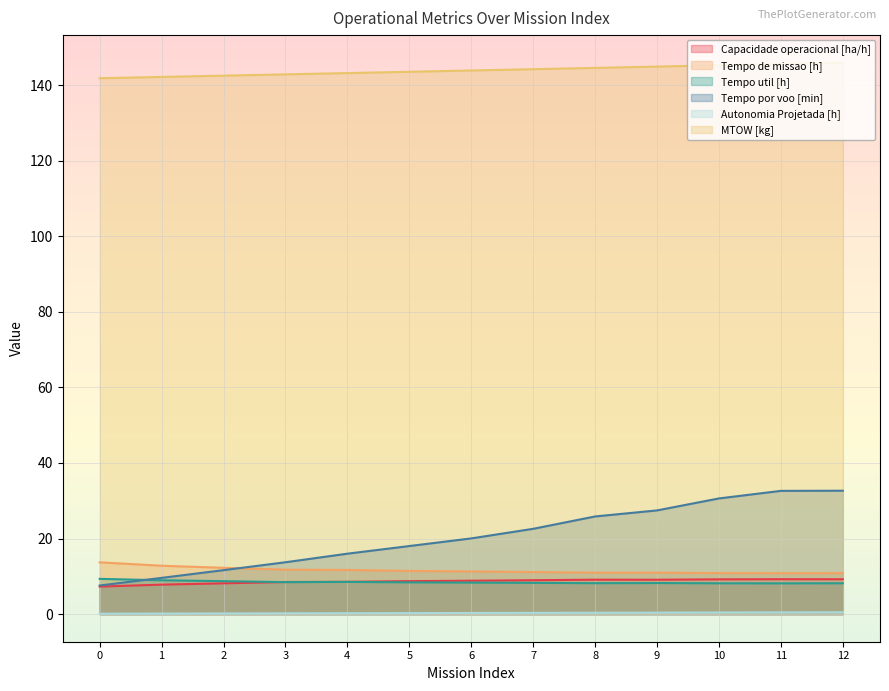

What is the maximum value for Autonomia Projetada [h]?

0.5